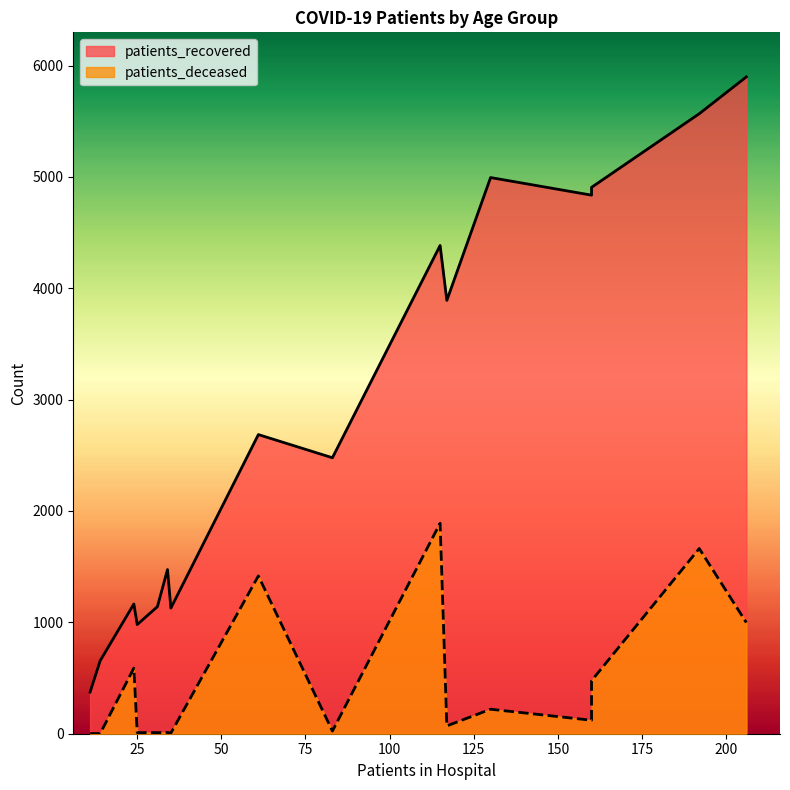

True or false: patients_deceased and patients_recovered cross at least once.

False